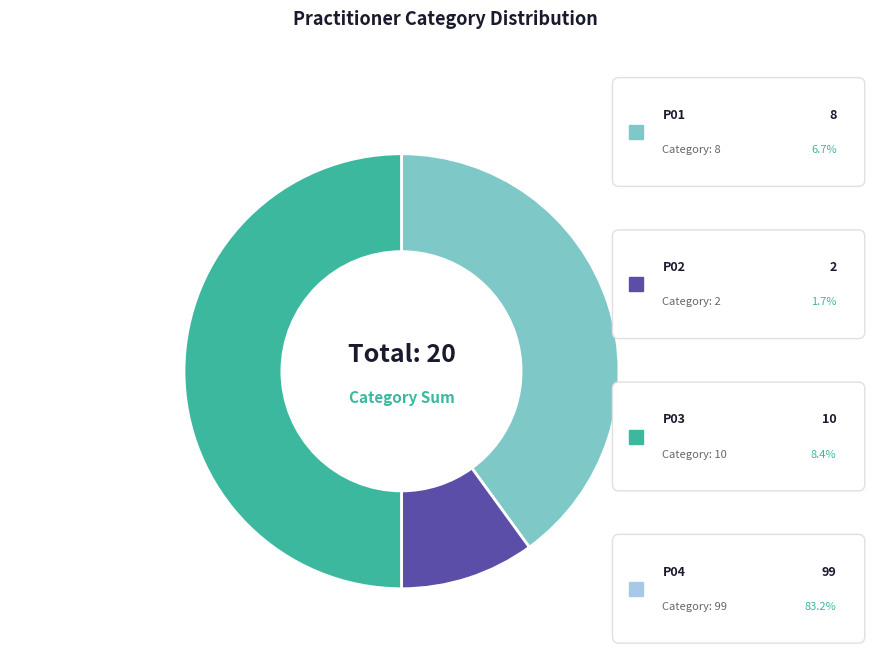

What percentage is the P01 slice, to the nearest percent?

7%